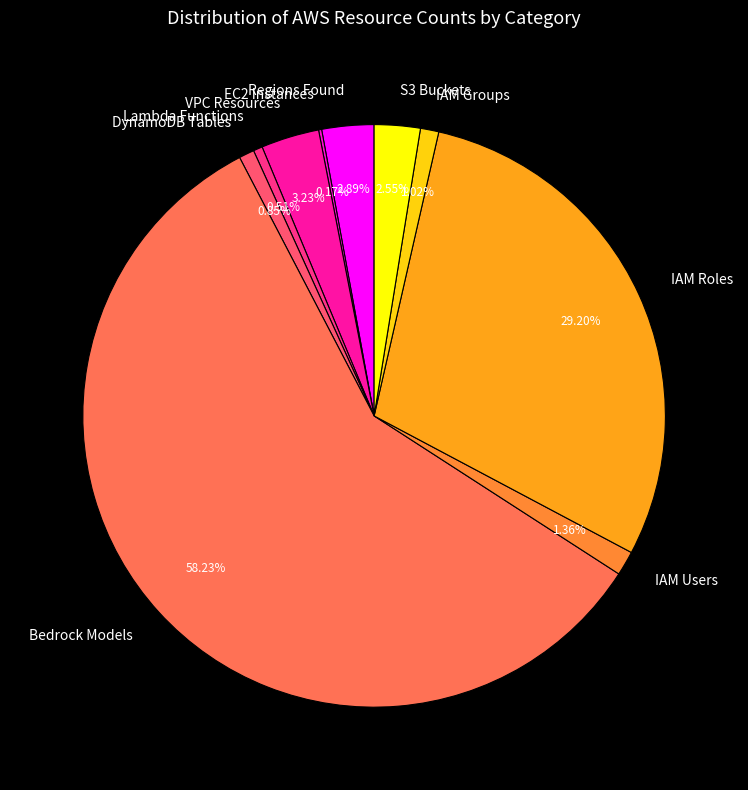

Does any single category account for the majority?

Yes